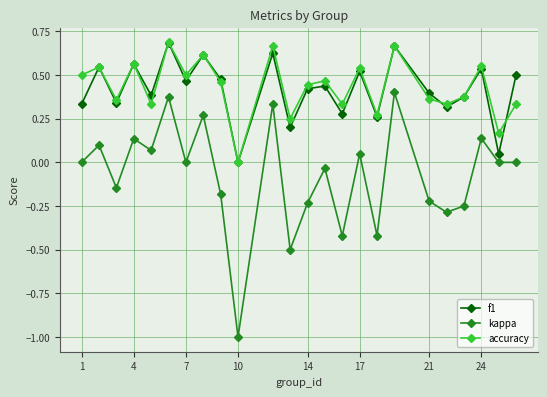

Which series has the largest range (max minus min)?

kappa